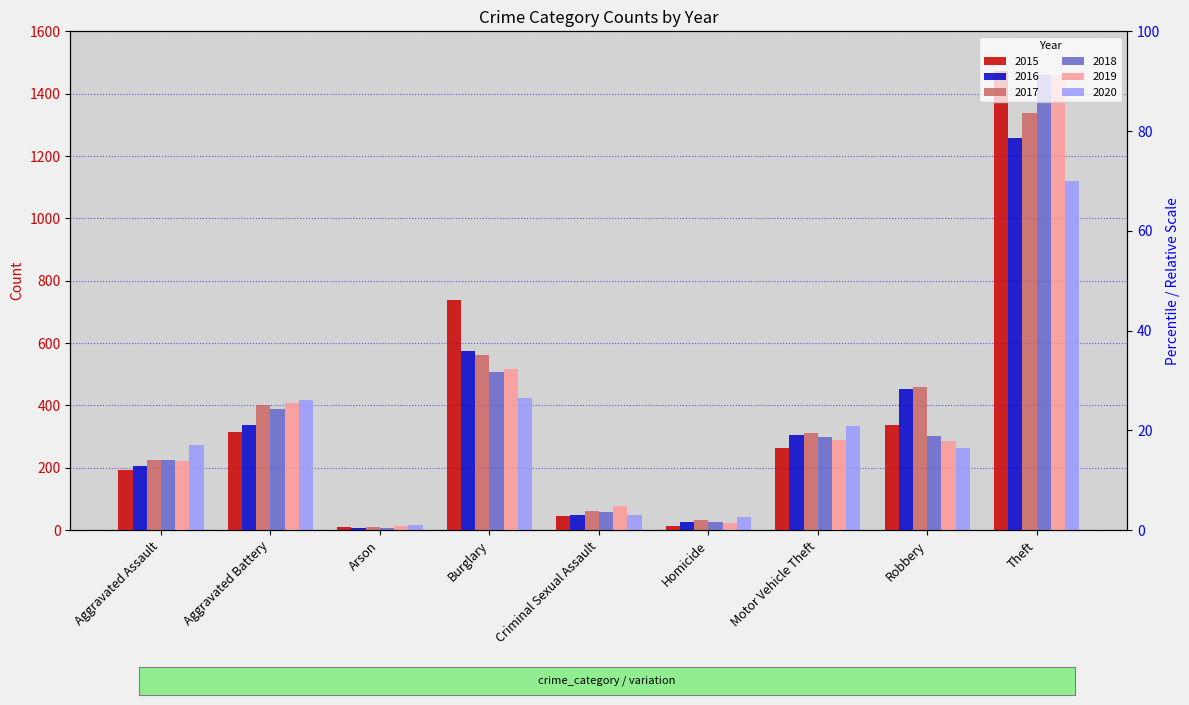

Which label corresponds to the largest value in the chart?

Theft